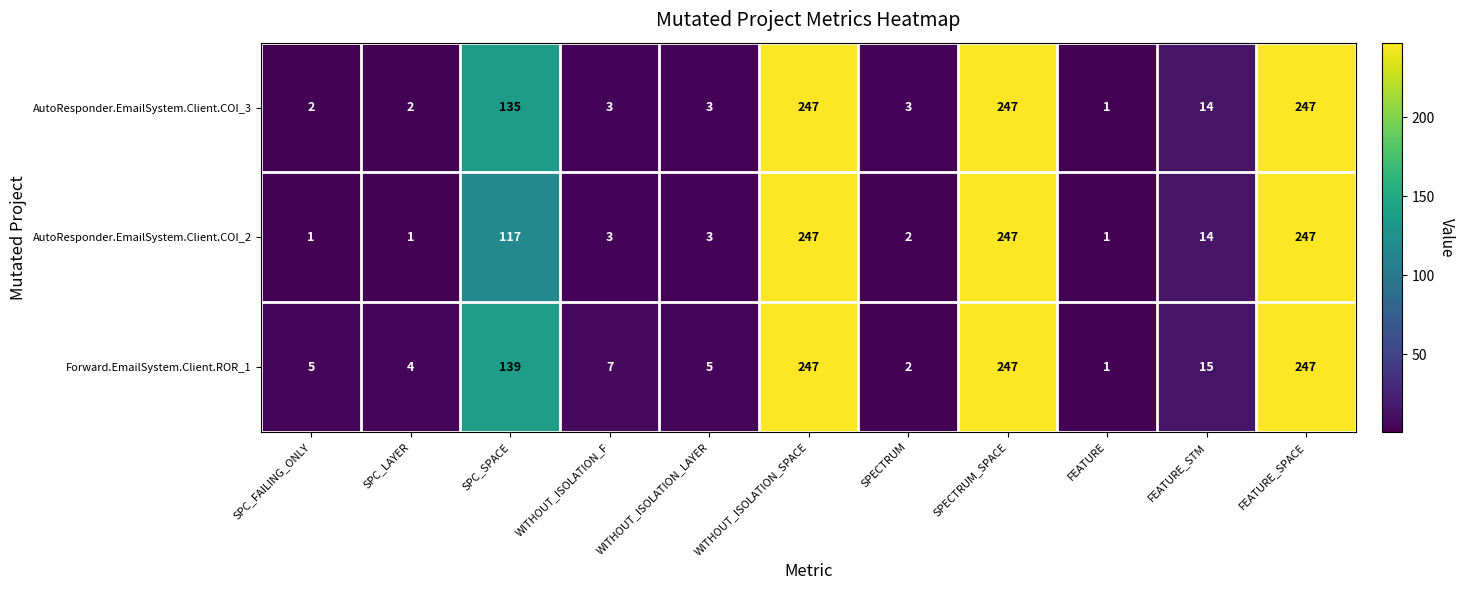

Which series has the largest total across all categories?

Forward.EmailSystem.Client.ROR_1